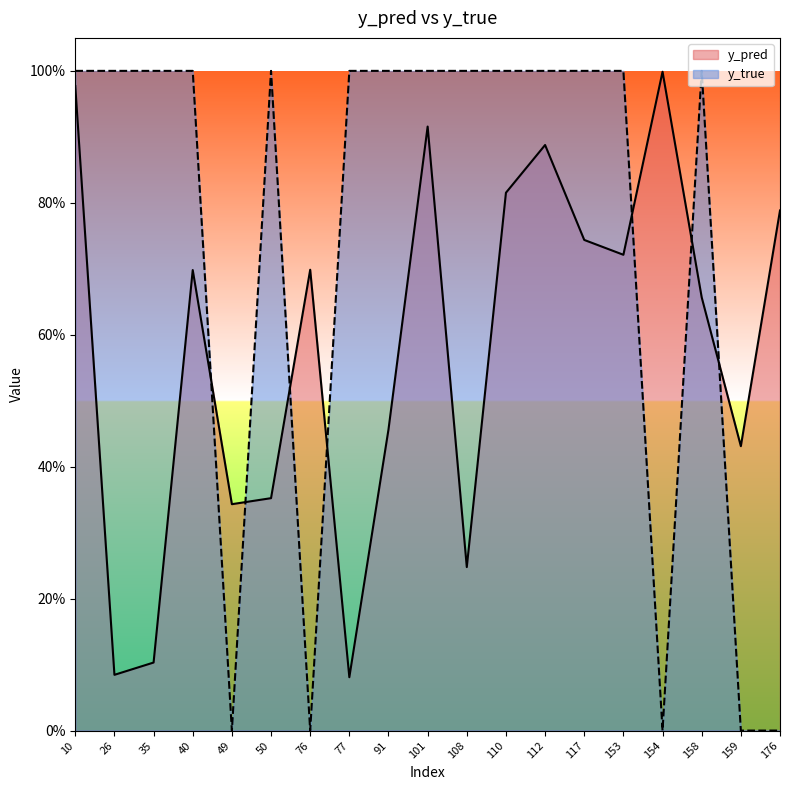

Where is the first local minimum for y_pred?

26